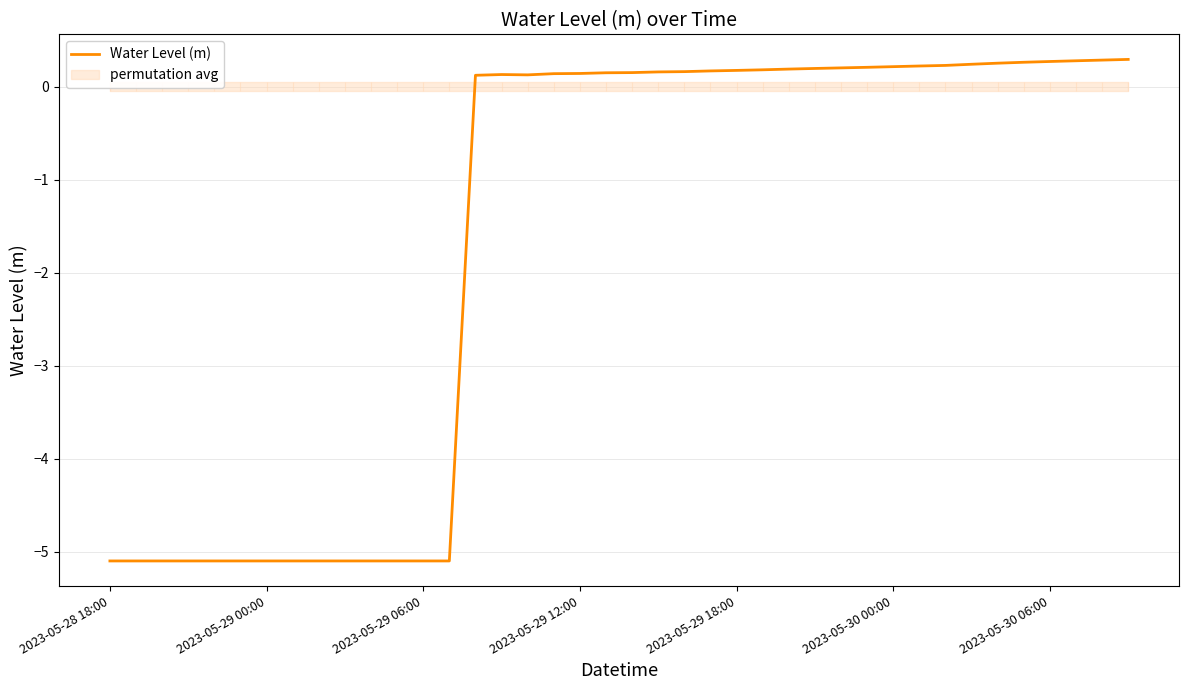

What is the minimum value for Water Level (m)?

-5.1